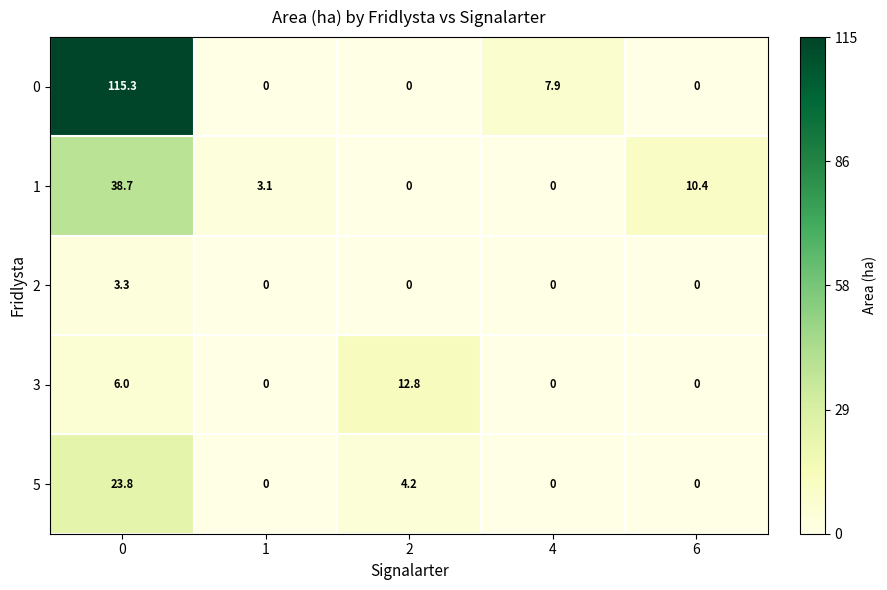

What is the highest value of the 5 series?

23.8